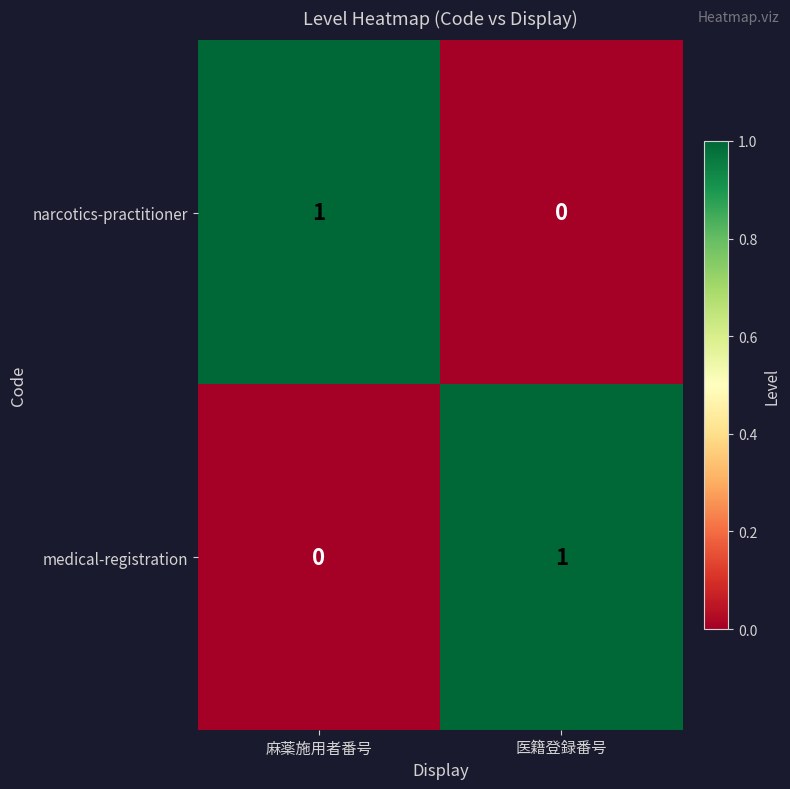

Is the value of narcotics-practitioner at 医籍登録番号 greater than the value of medical-registration at 医籍登録番号?

No